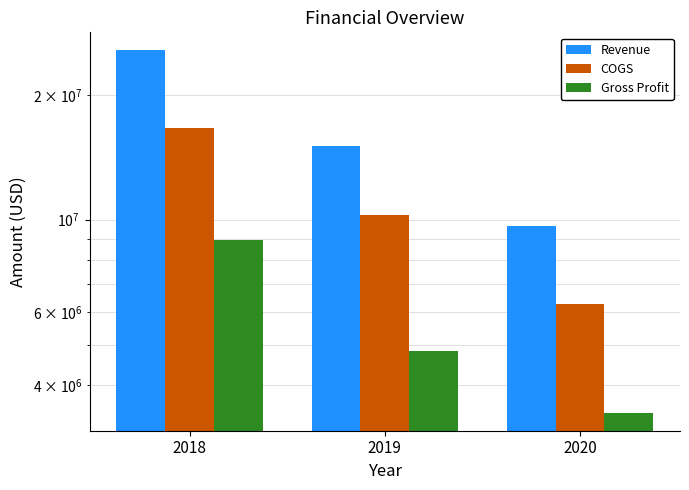

Which series has the widest spread of values?

Revenue